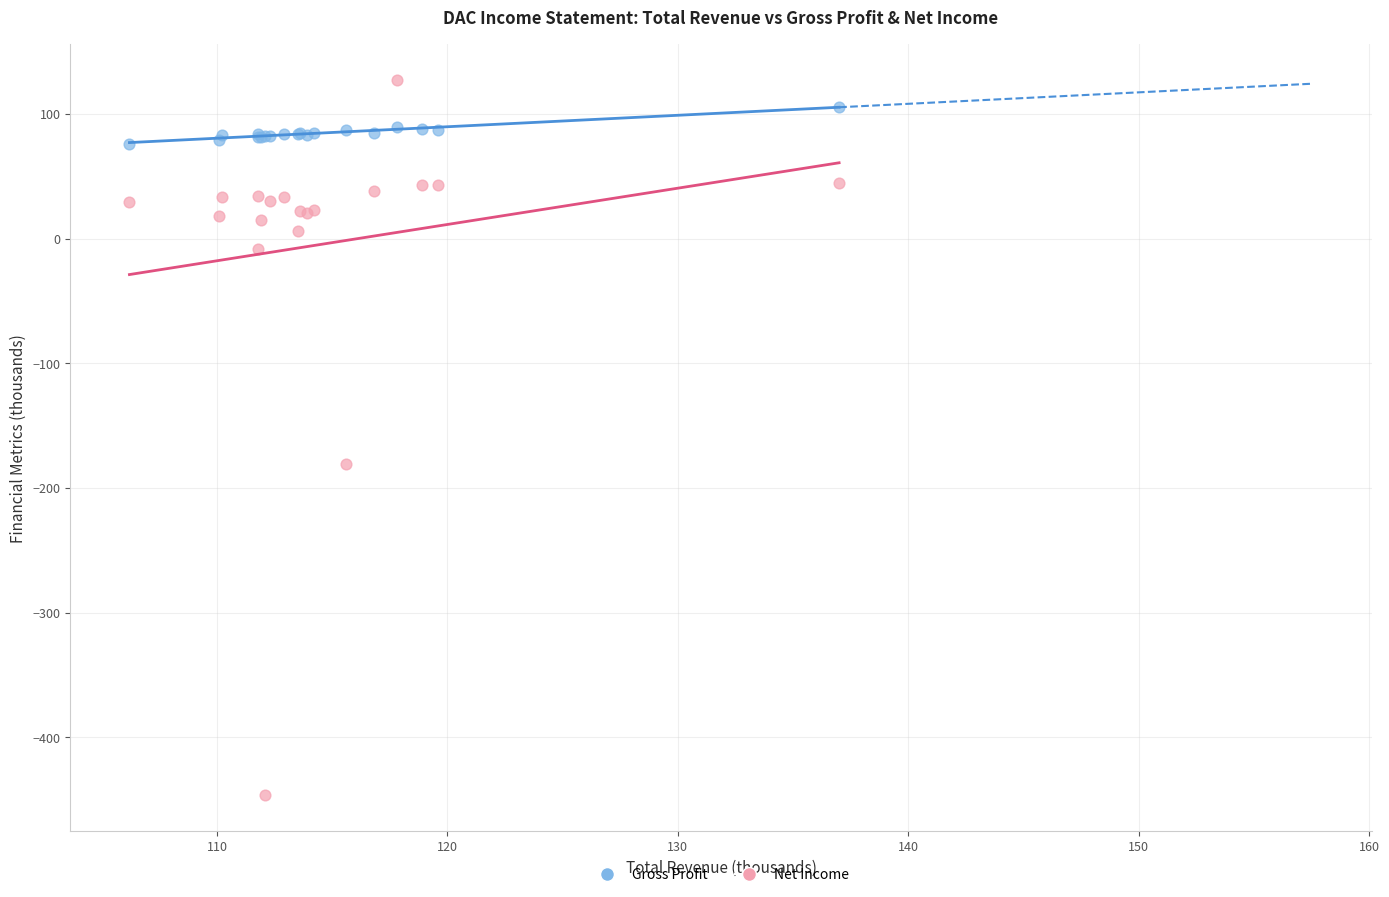

In the Net Income series, what Y value is closest to -159?

-181.0